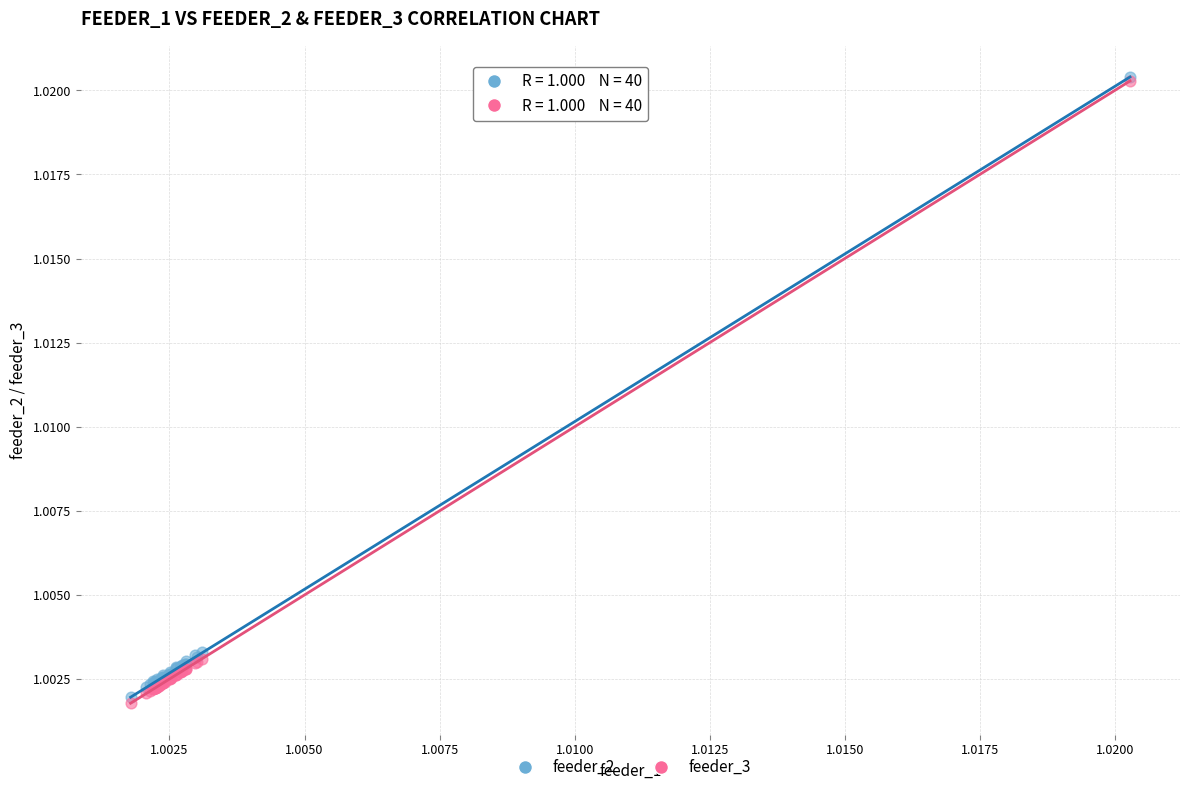

What are all the series names shown in the legend?

feeder_2, feeder_3